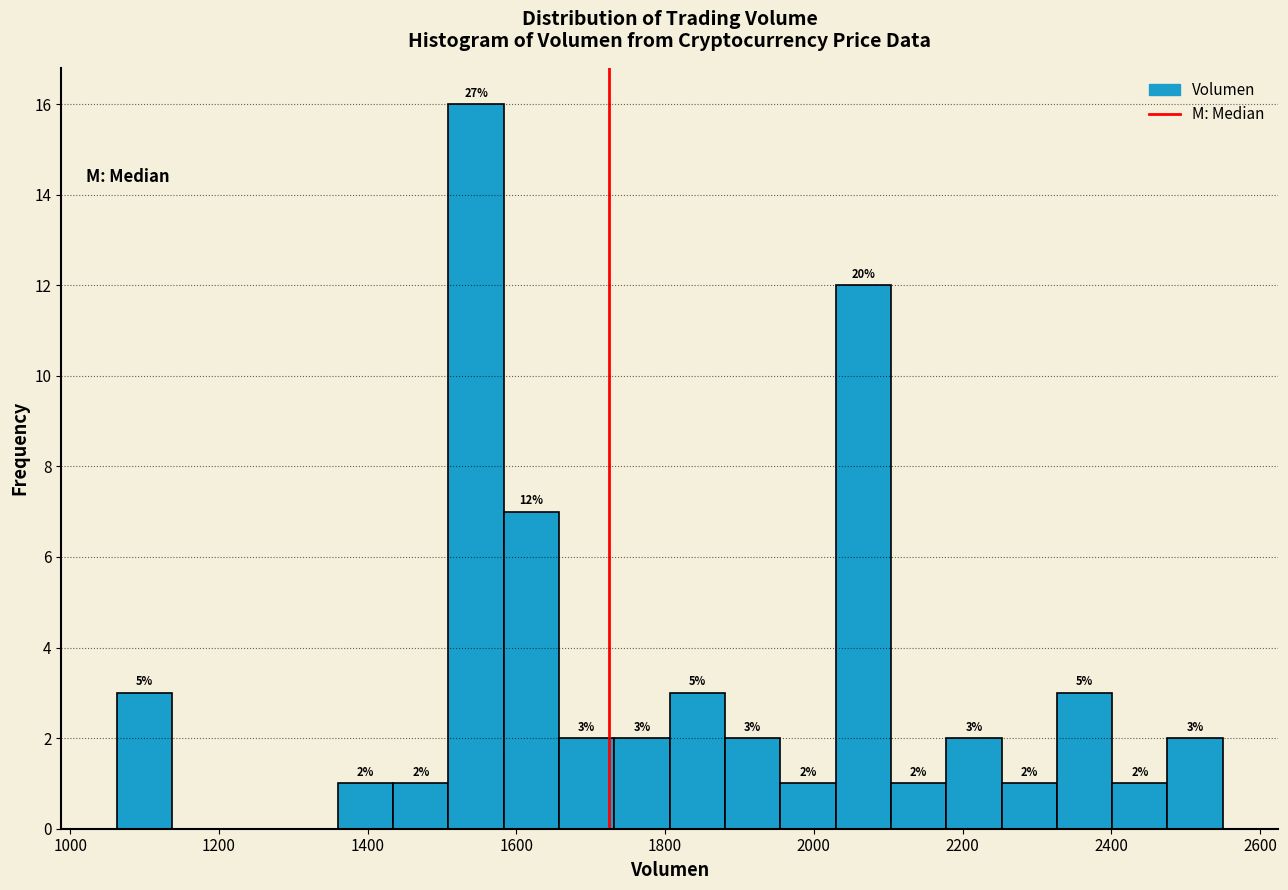

Around what value on the x-axis is the tallest bar? Give the approximate position of its centre, as read against the axis.

1540